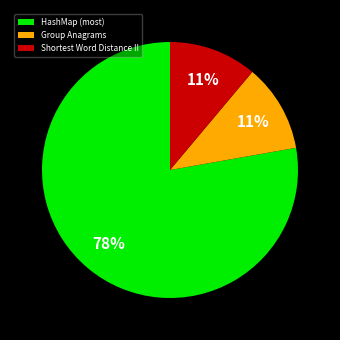

What is the largest slice in the pie chart?

HashMap (most)